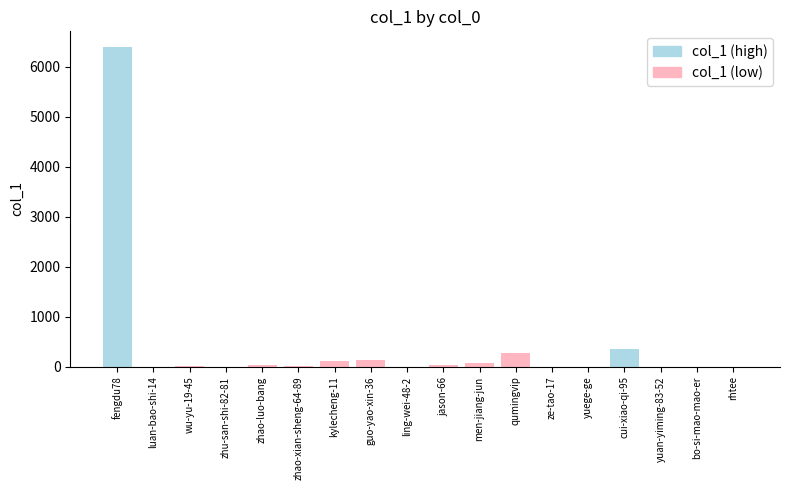

What is the sum of all values?

7413